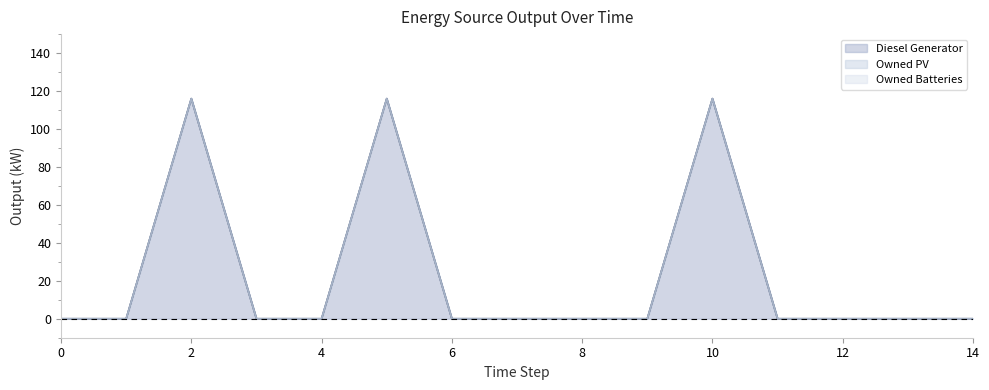

Which series has the largest range (max minus min)?

Diesel Generator